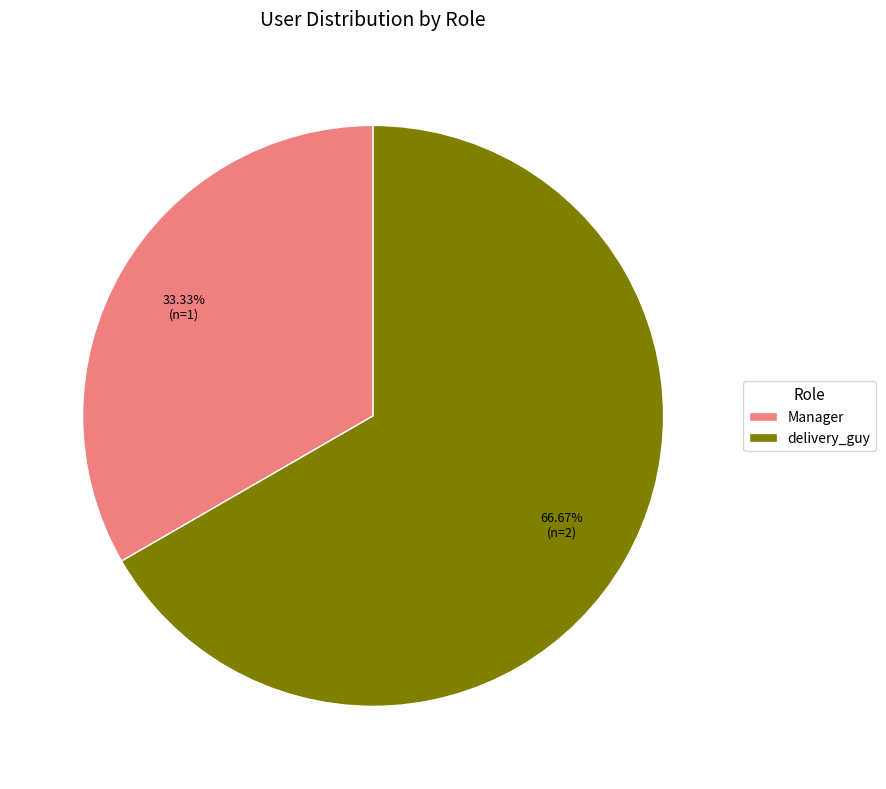

The Manager slice represents 41% of the pie. True or false?

False